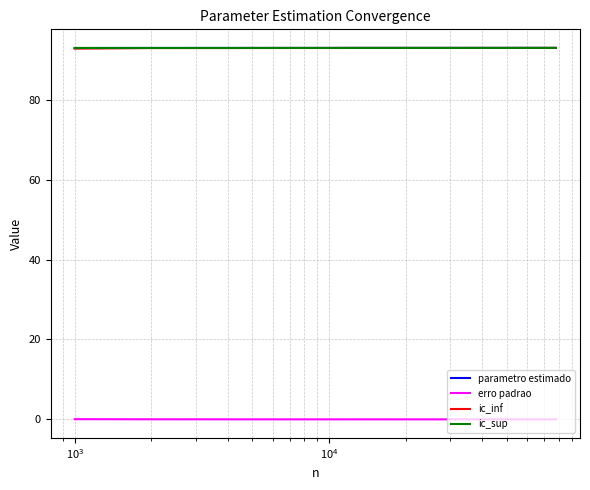

What is the maximum value shown in the chart?

93.0